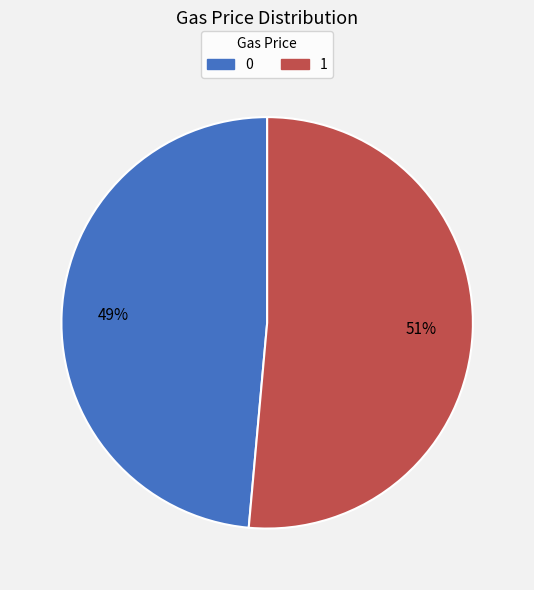

Do 1 and 0 together represent more than half of the pie?

Yes